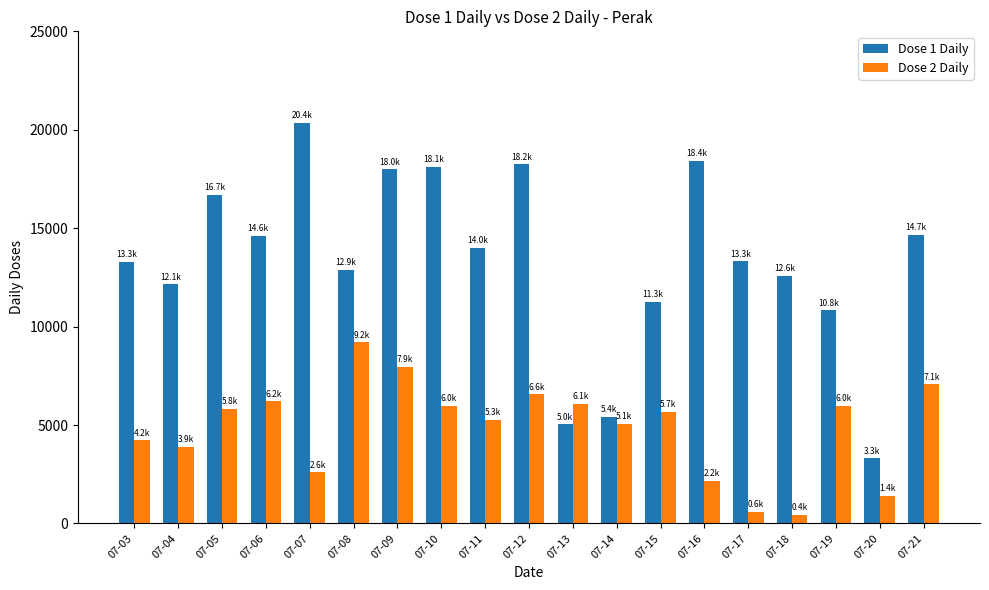

Where is Dose 1 Daily nearest to the value 11834?

07-04